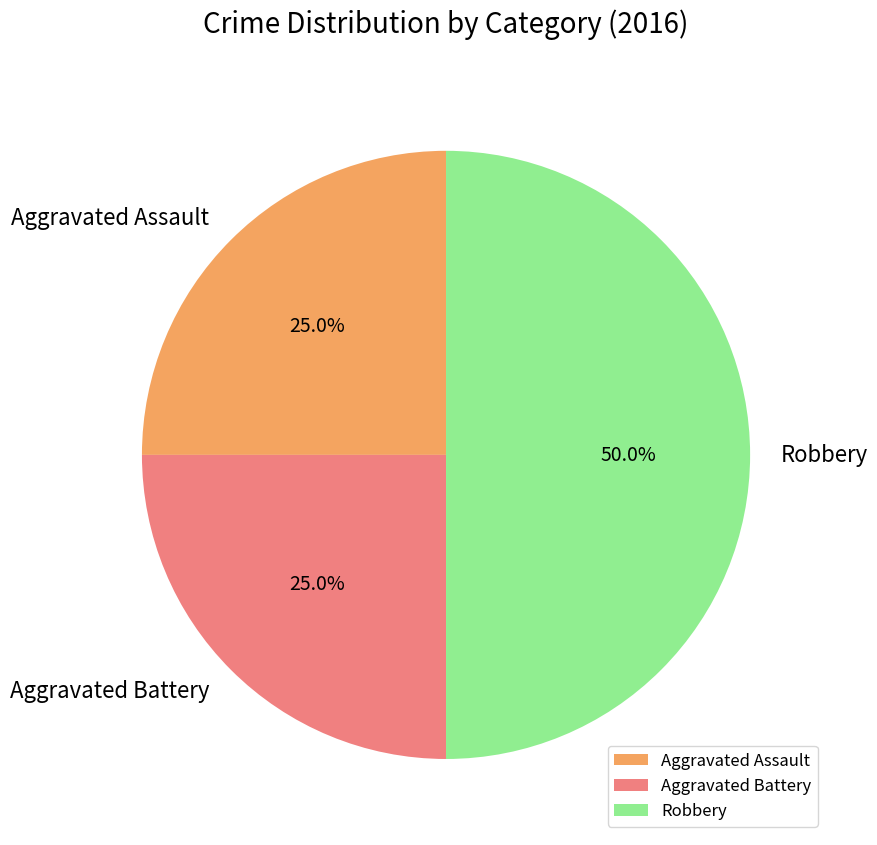

To the nearest percent, what portion does Aggravated Assault represent?

25%